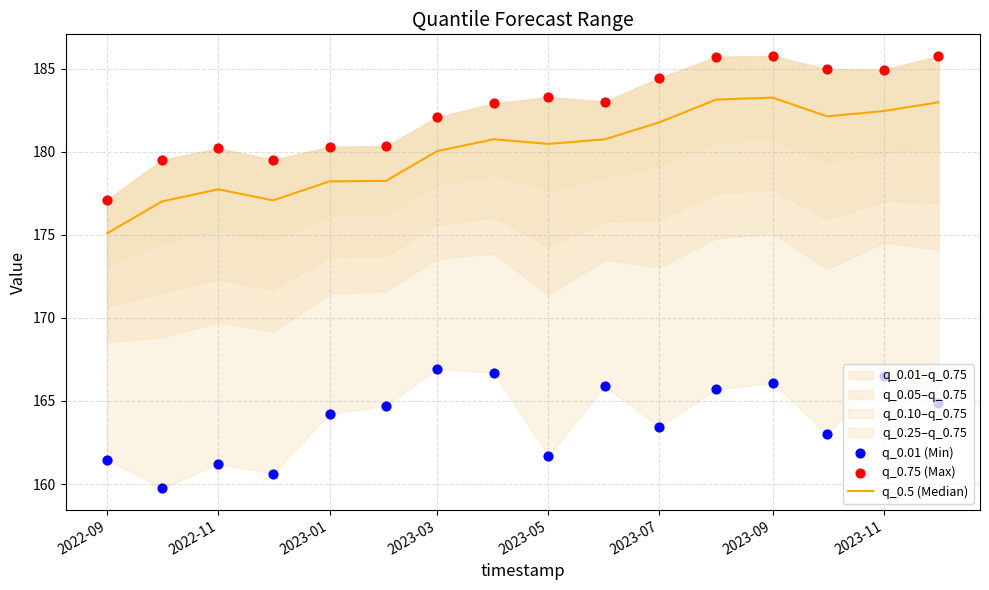

At how many categories does at least one series exceed 176?

16